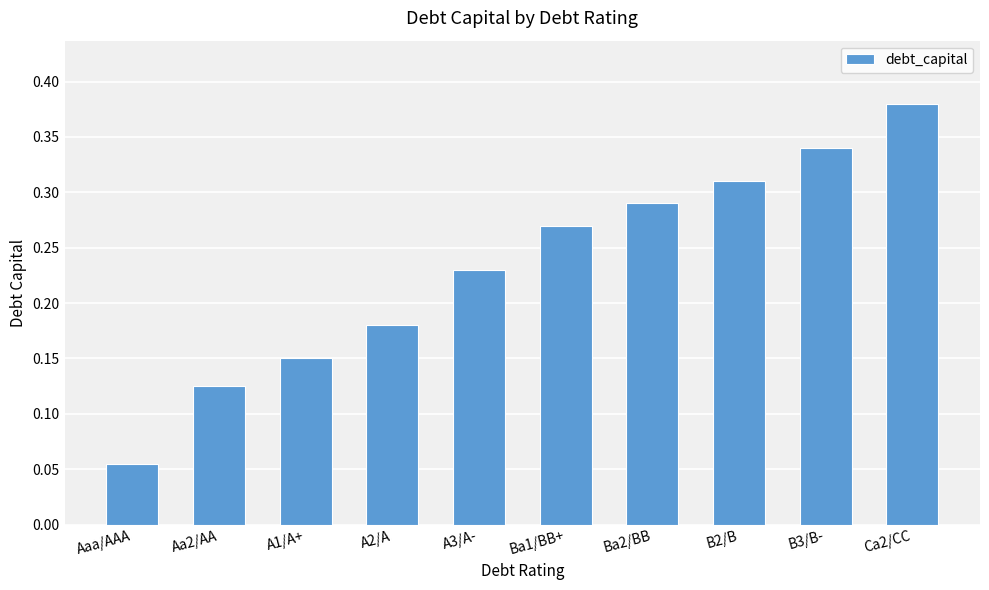

What position from the left is A1/A+?

3